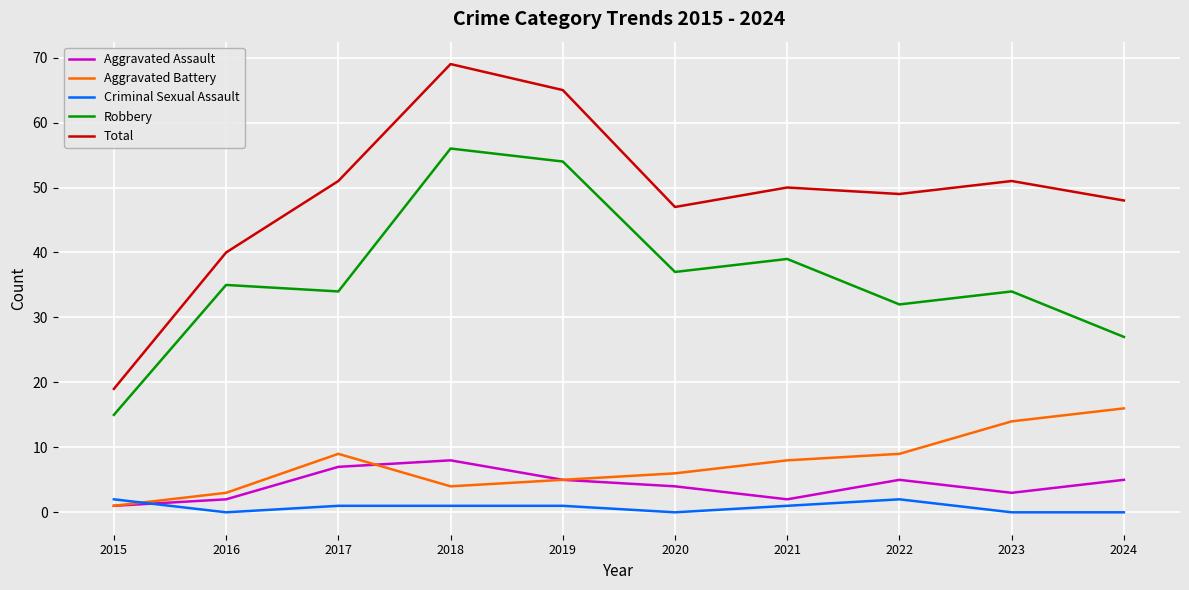

What value does the Aggravated Assault series have at 2023?

3